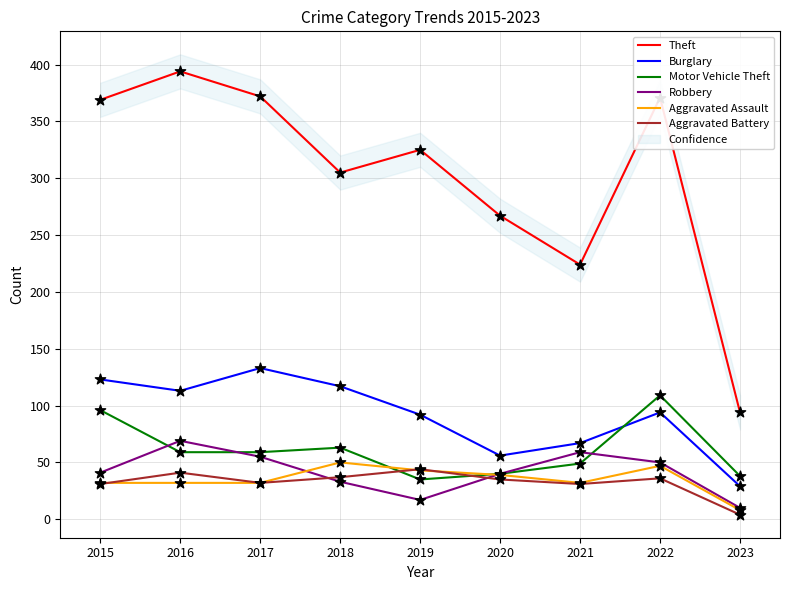

Which series has the widest spread of Y values?

Theft